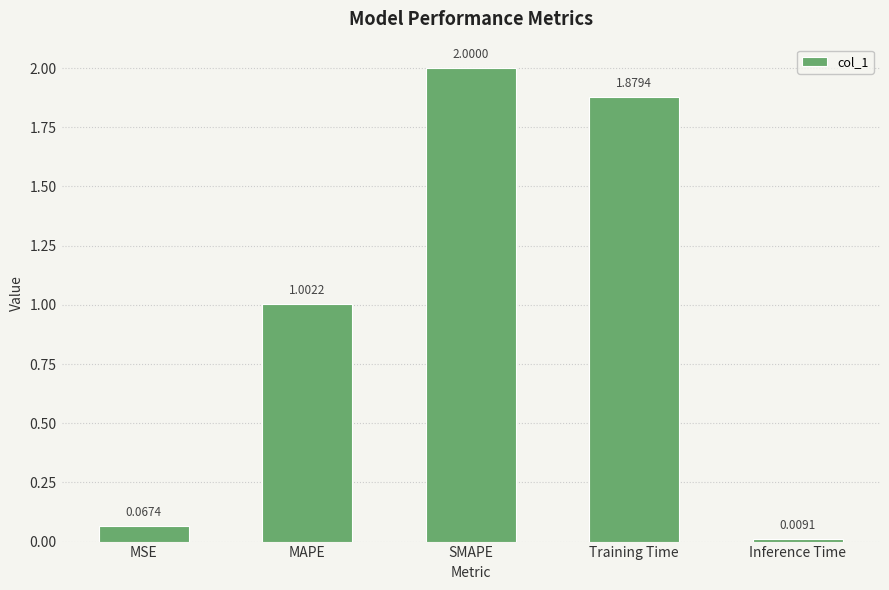

What is the sum of the values at SMAPE and Training Time?

3.9